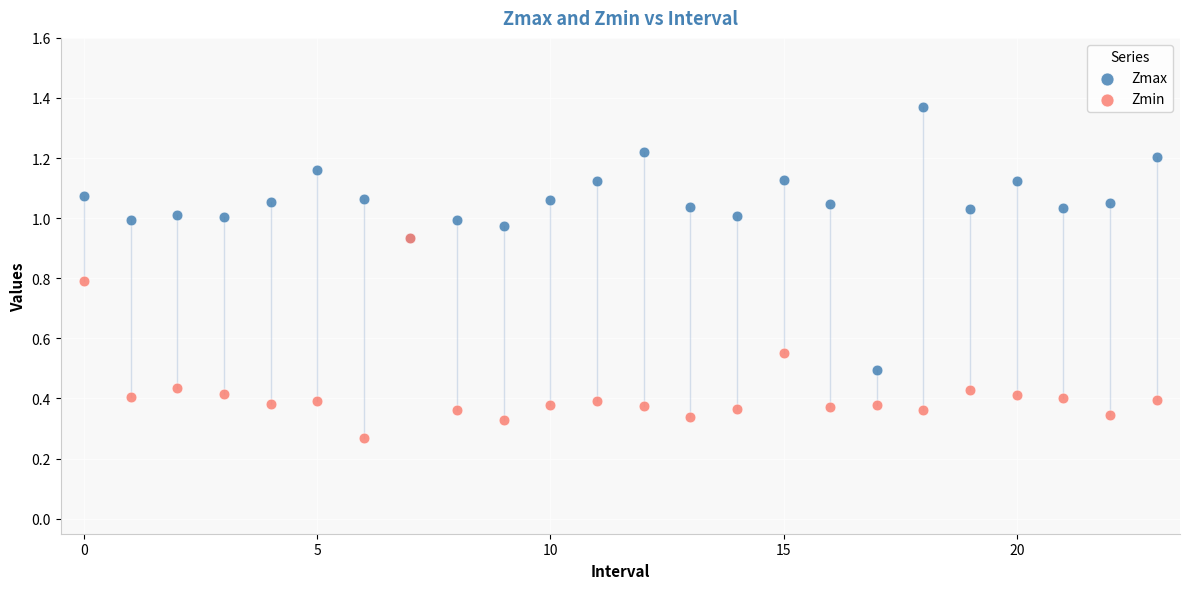

In the Zmax series, what Y value is closest to 0?

0.5